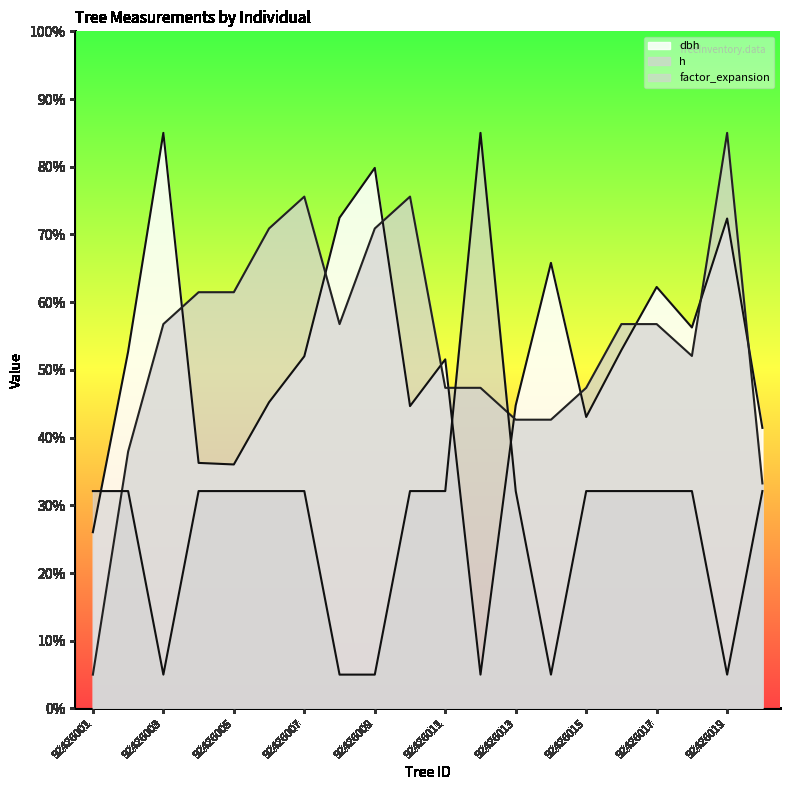

What position from the left is 92426011?

11